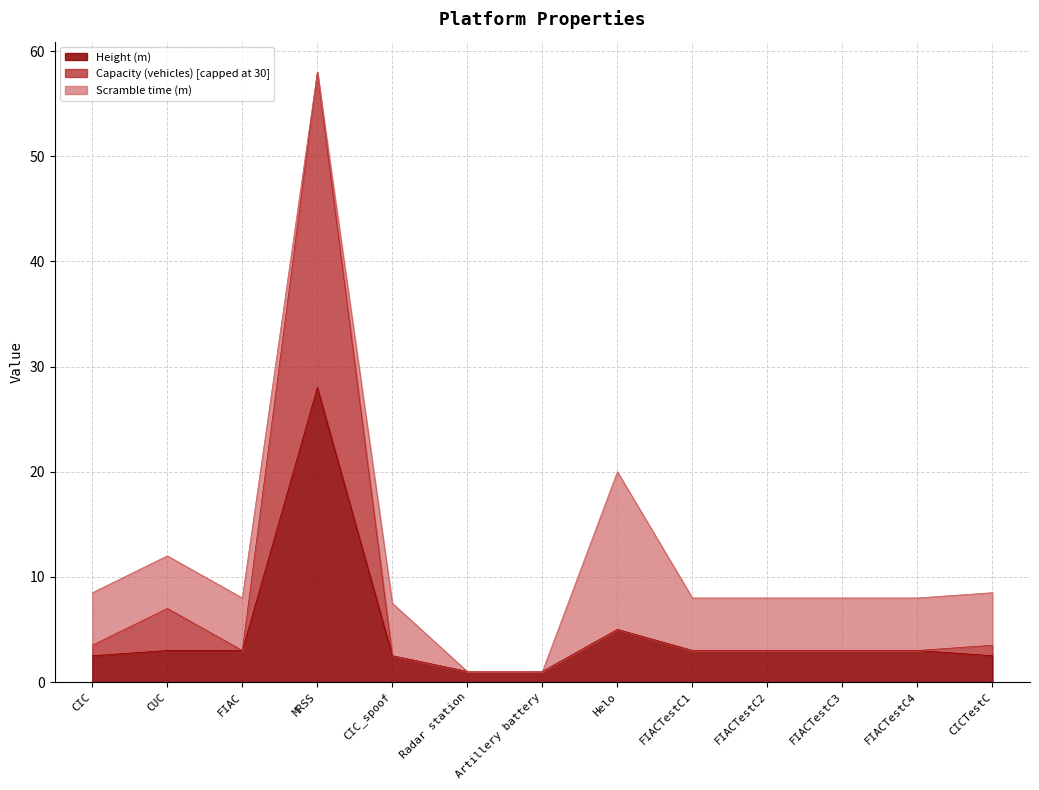

What is the label of the 4th point from the left?

MRSS